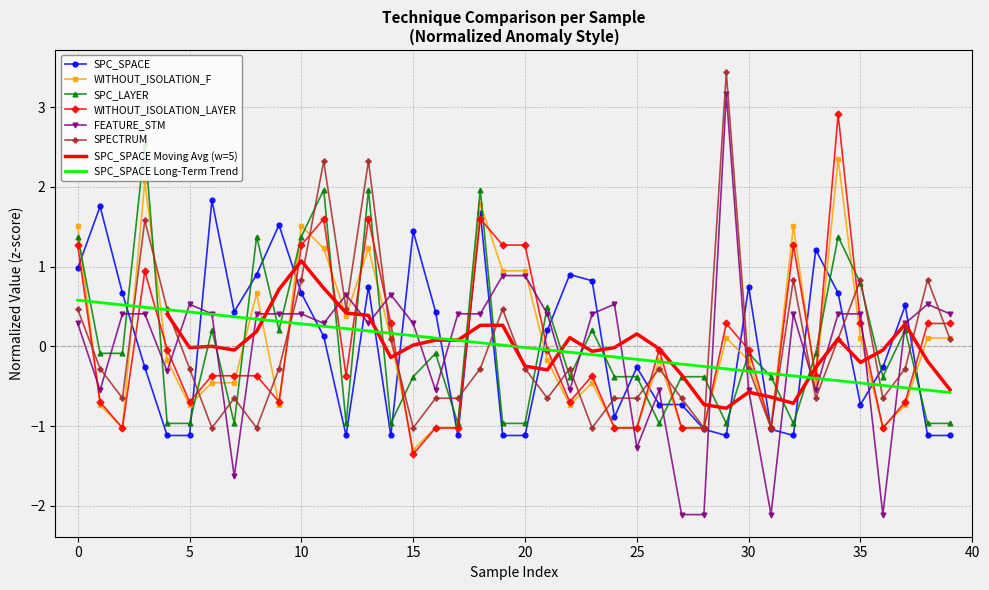

Which series has the widest spread of values?

FEATURE_STM